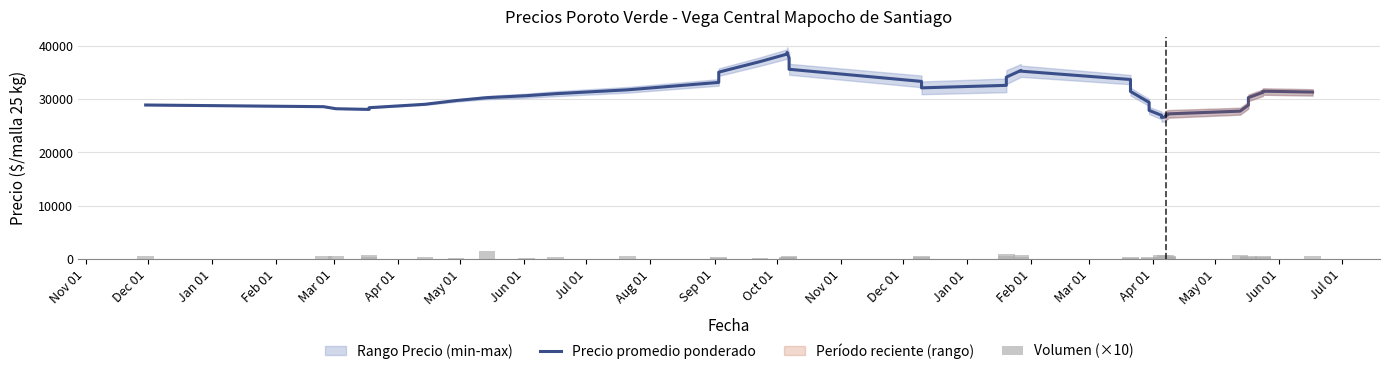

True or false: Precio promedio ponderado has a value of 39712.3 at 29.

False